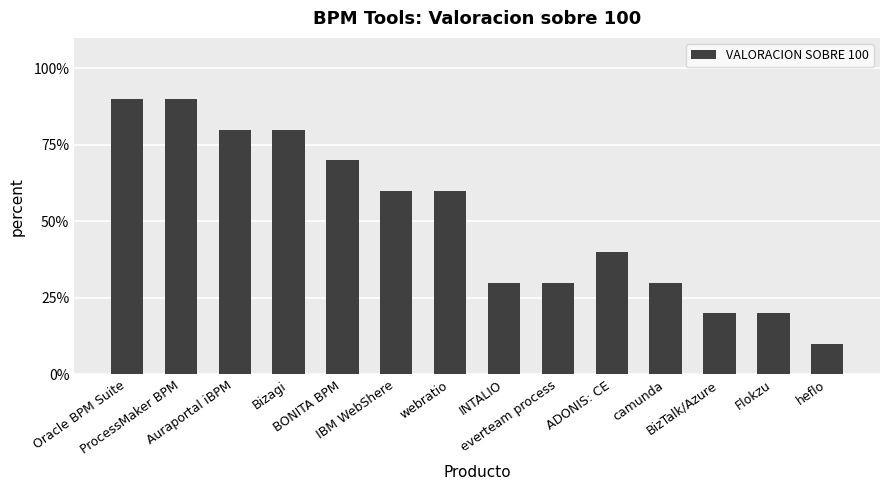

What is the difference between the maximum and minimum values?

80